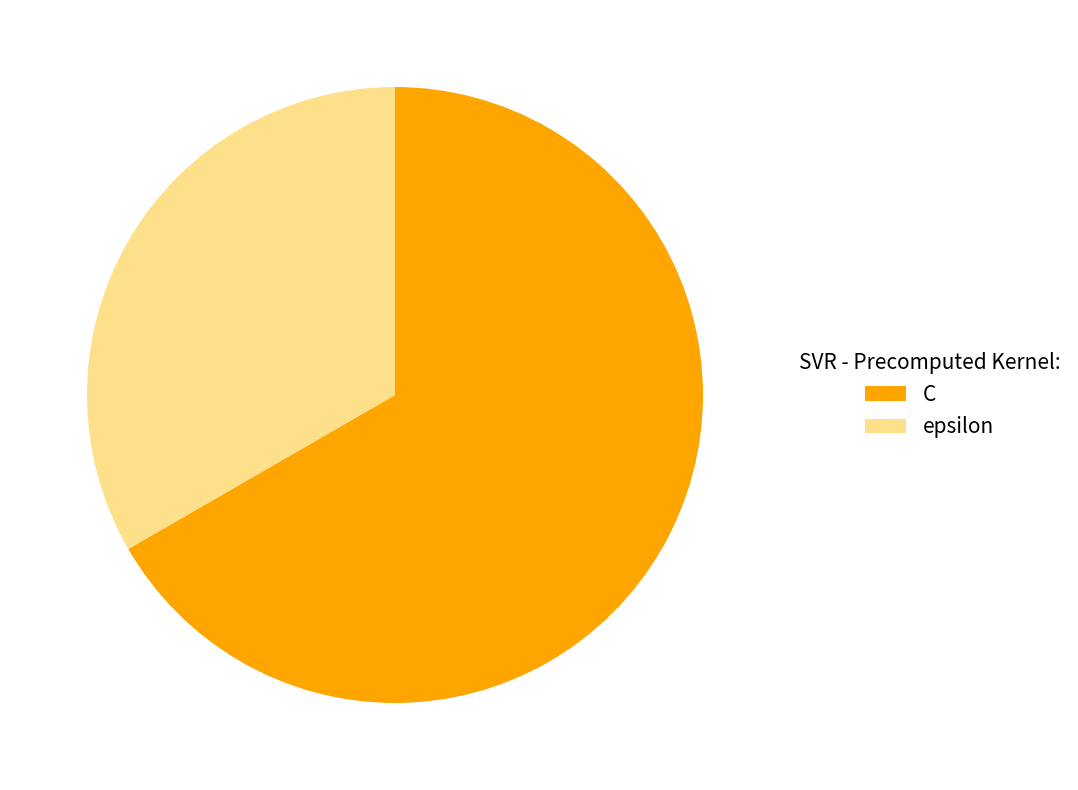

To the nearest percent, what portion does epsilon represent?

33%